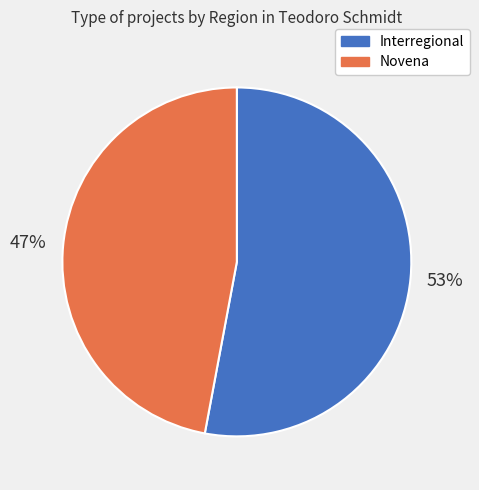

Is there a majority slice in this chart?

Yes